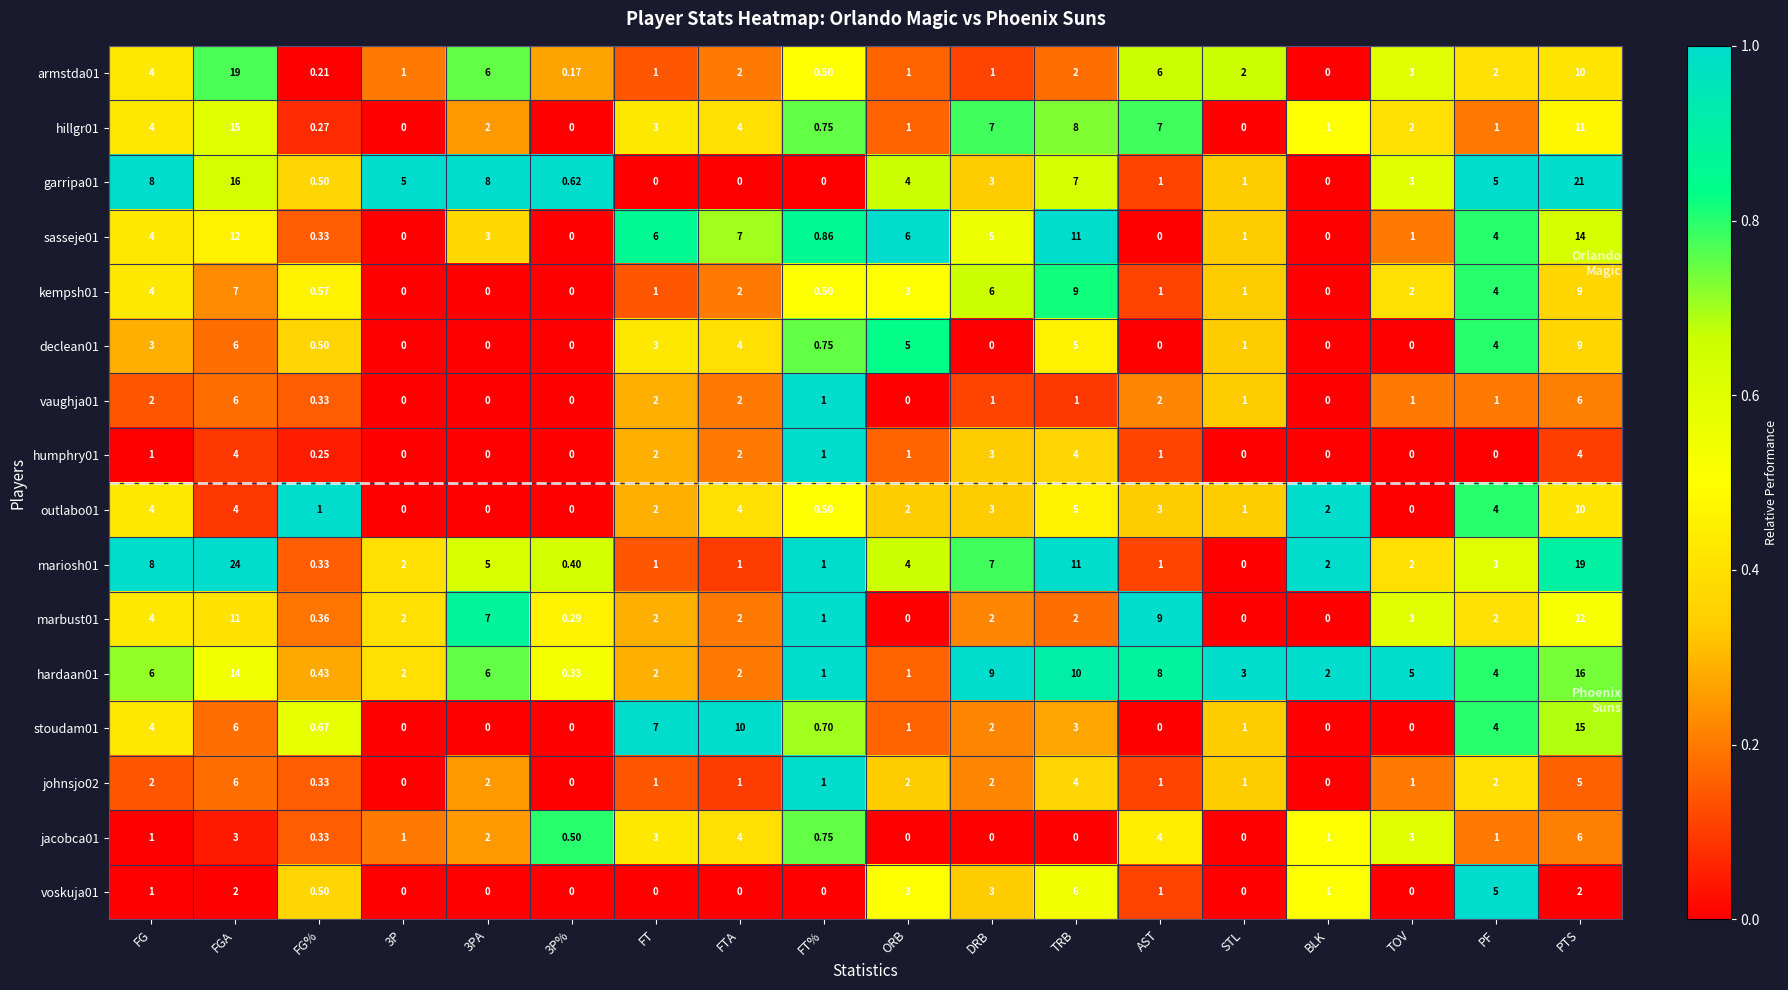

Between 3P and 3P%, which series saw the biggest shift?

garripa01